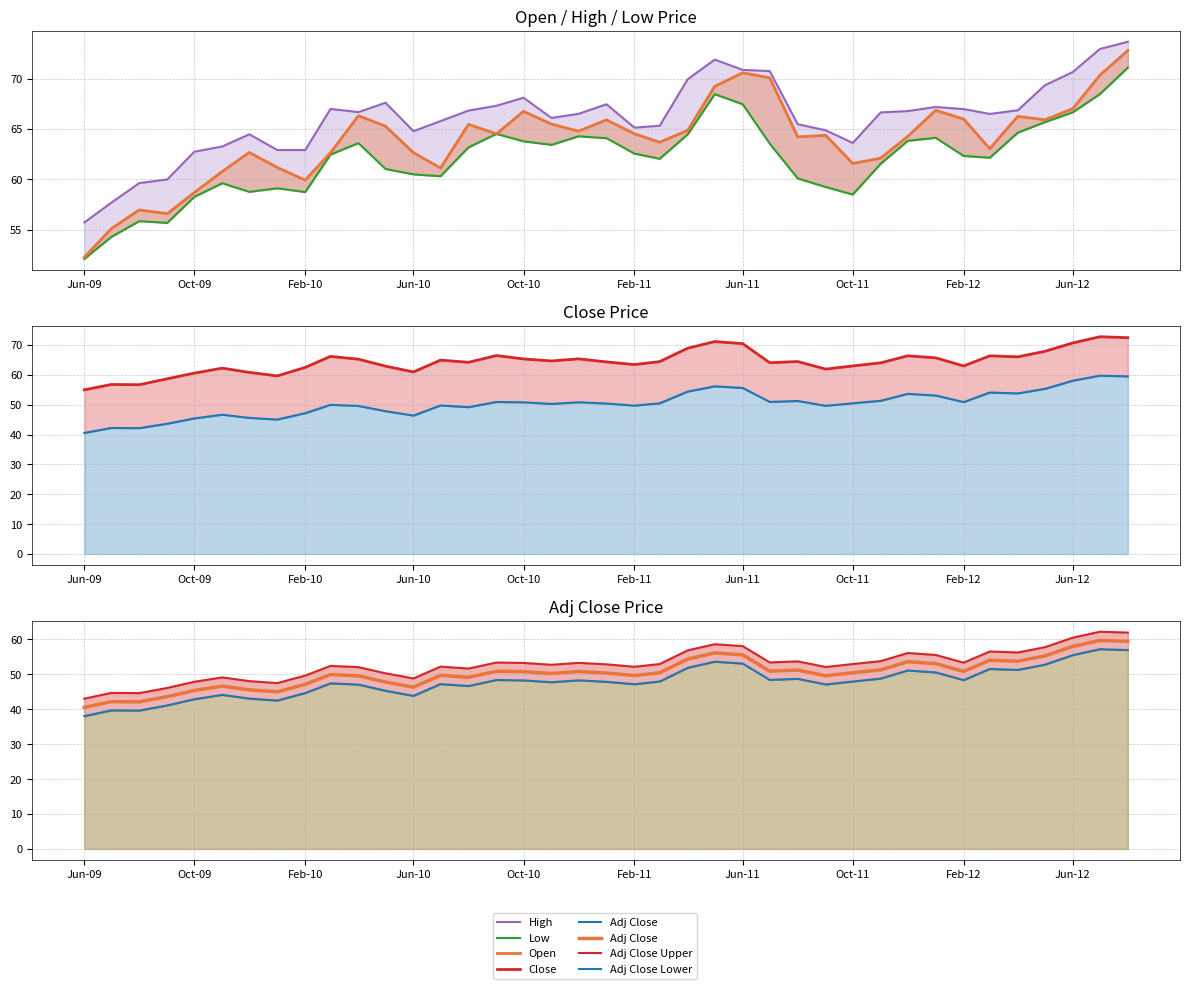

What is the sum of all High values?

2579.1